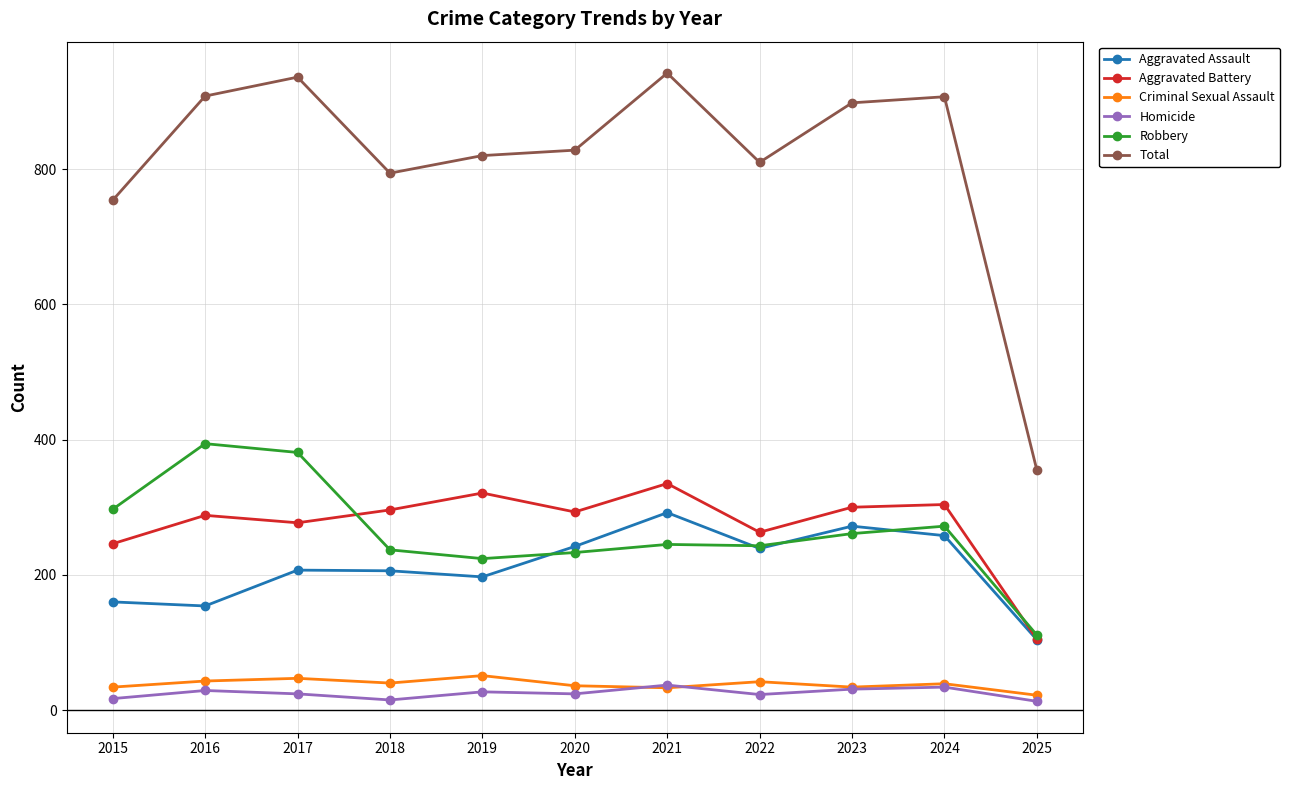

Which series changed the most between 2015 and 2025?

Total